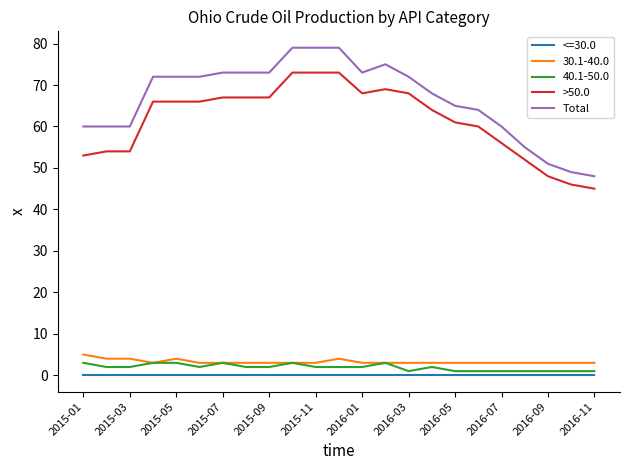

Which series has the largest total across all categories?

Total